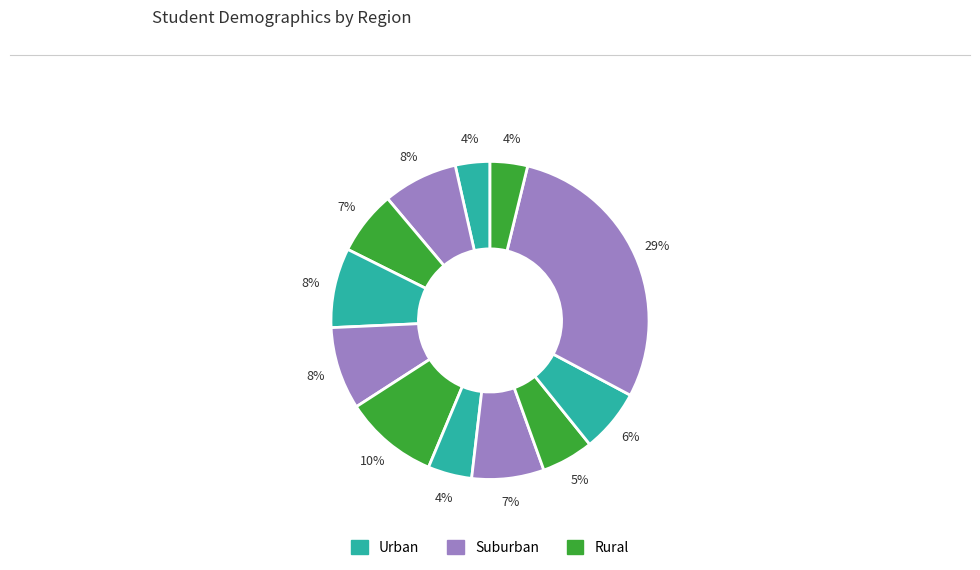

How many slices are in this pie chart?

12